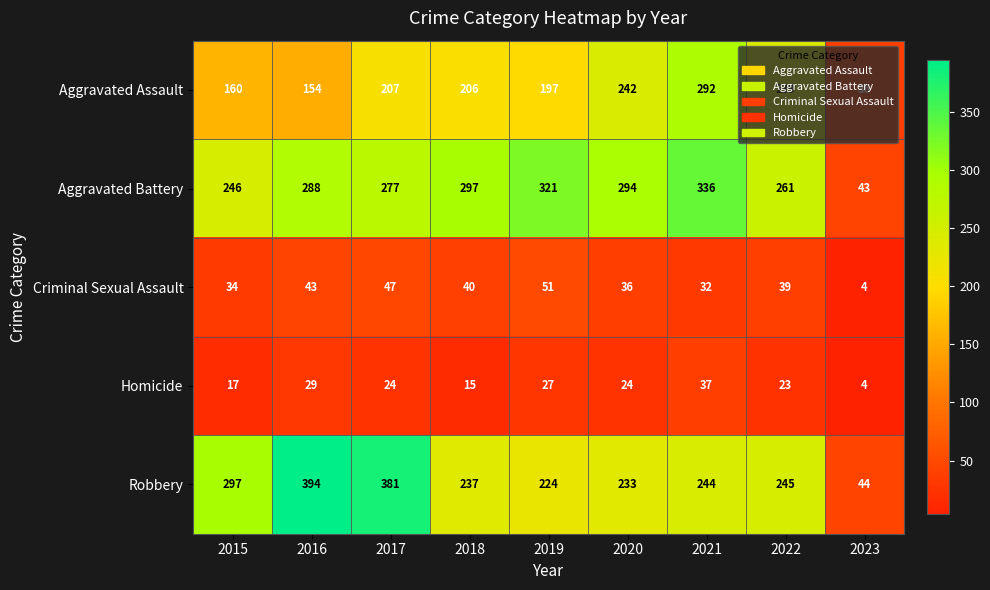

At which category is the sum across all series the highest?

2021